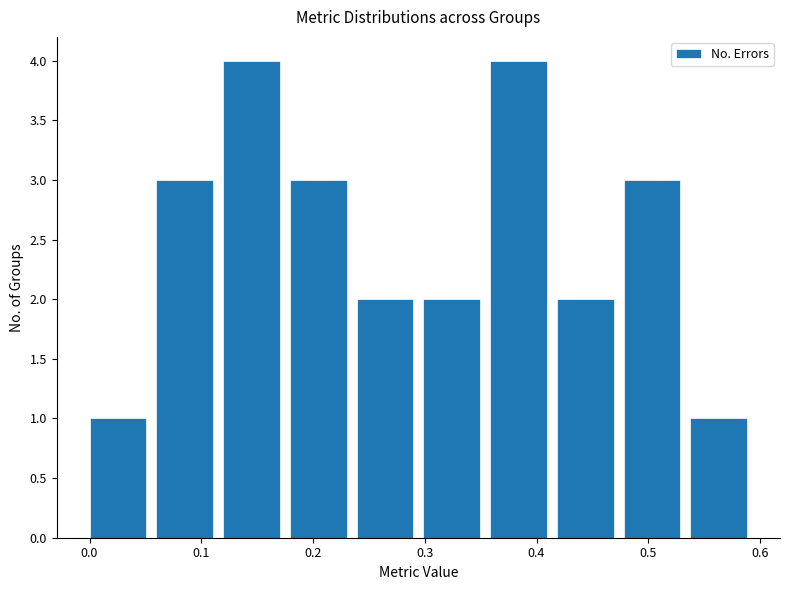

Reading left to right, list every bar in this chart as the range it spans on the x-axis followed by its height. Neither the bar edges nor the heights are printed on the chart, so give them approximately, as read against the axes.

0.00 to 0.06: 1
0.06 to 0.12: 3
0.12 to 0.18: 4
0.18 to 0.24: 3
0.24 to 0.30: 2
0.30 to 0.36: 2
0.36 to 0.42: 4
0.42 to 0.48: 2
0.48 to 0.54: 3
0.54 to 0.60: 1